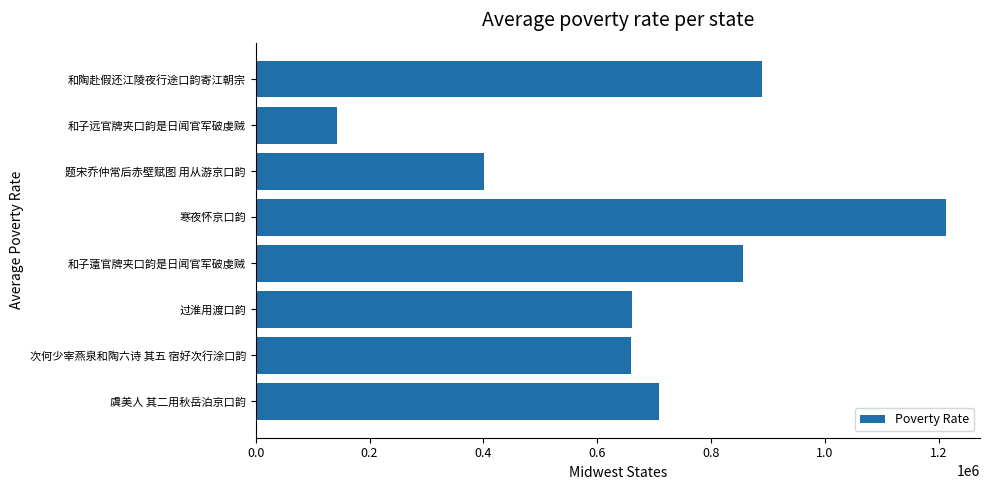

The chart shows a value of 321714 at 虞美人 其二用秋岳泊京口韵. True or false?

False